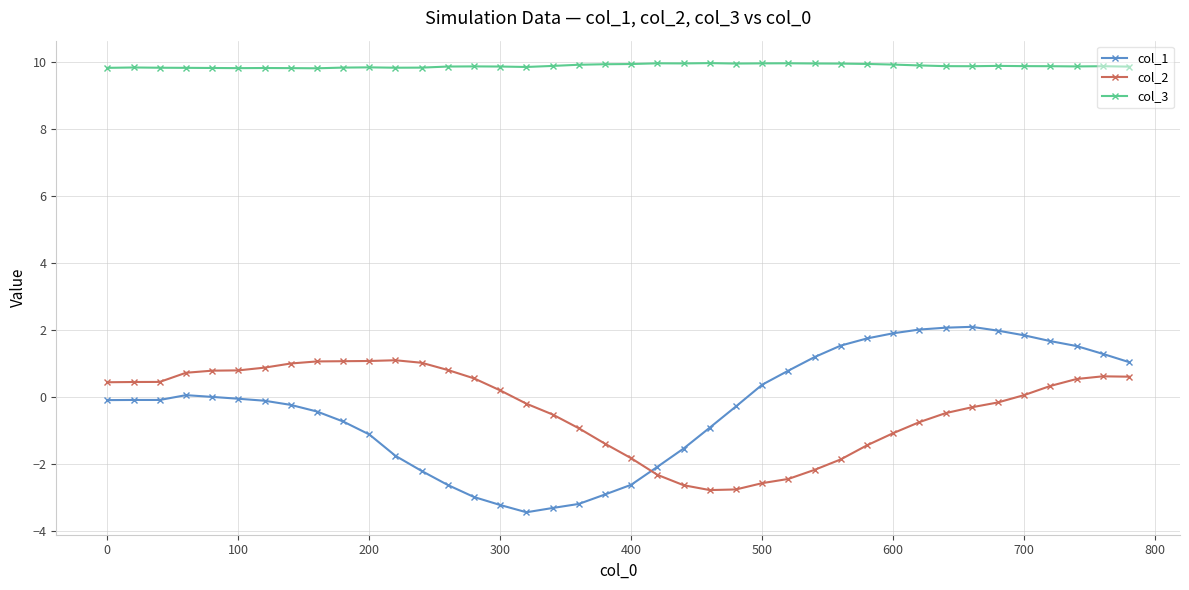

What is the average value of the col_2 series?

-0.4